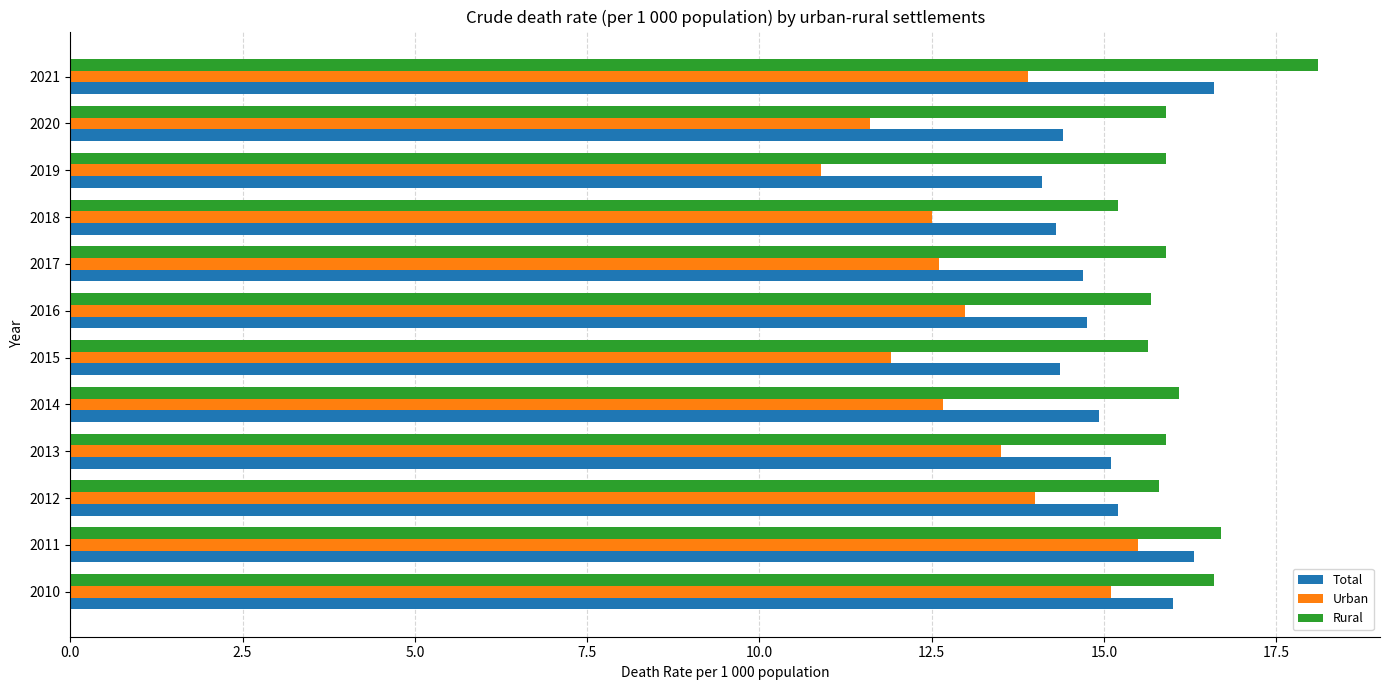

What is the difference between the maximum and minimum values in the Rural series?

2.9